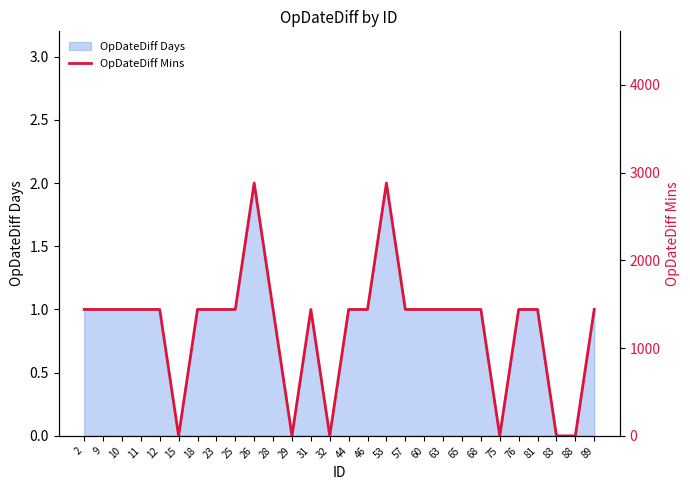

List the labels in order of value, largest first.

26, 53, 2, 9, 10, 11, 12, 18, 23, 25, 28, 31, 44, 46, 57, 60, 63, 65, 68, 76, 81, 89, 15, 29, 32, 75, 83, 88